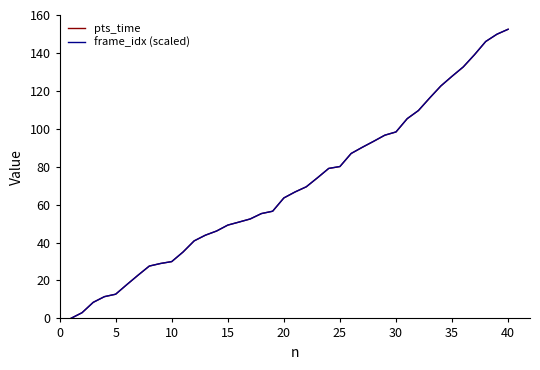

Reading left to right, what are all the values shown in this chart?

pts_time: 0.0	3.0	8.5	11.5	12.8	17.8	22.8	27.6	29.0	30.0	35.0	40.9	43.9	46.1	49.2	50.8	52.4	55.3	56.5	63.5	66.7	69.4	74.2	79.1	80.1	87.0	90.2	93.4	96.6	98.3	105.3	109.6	116.2	122.6	127.7	132.6	139.0	146.0	149.8	152.5
frame_idx (scaled): 0.0	3.0	8.5	11.5	12.8	17.8	22.8	27.6	29.0	30.0	35.0	40.9	43.9	46.1	49.2	50.8	52.5	55.3	56.5	63.5	66.7	69.4	74.2	79.1	80.1	87.0	90.3	93.4	96.6	98.3	105.3	109.6	116.2	122.6	127.7	132.6	139.1	146.0	149.9	152.5